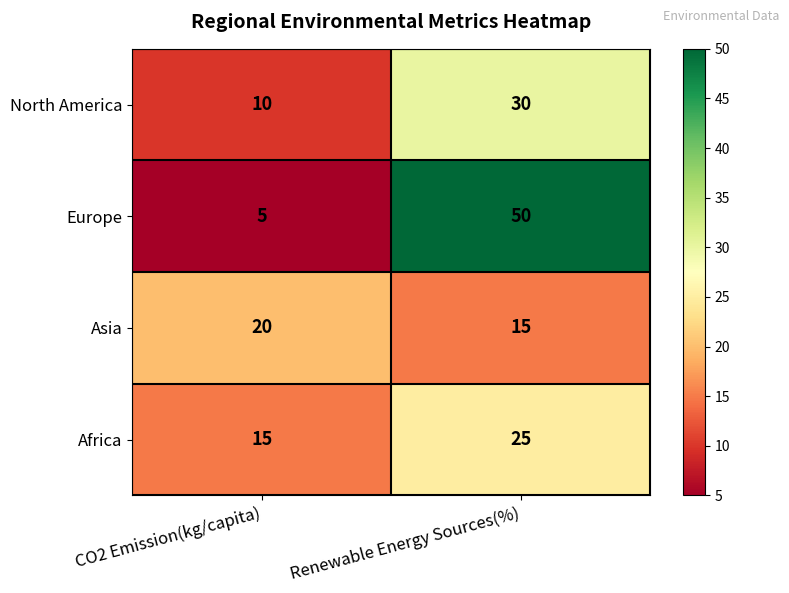

Which series has the largest total across all categories?

Europe